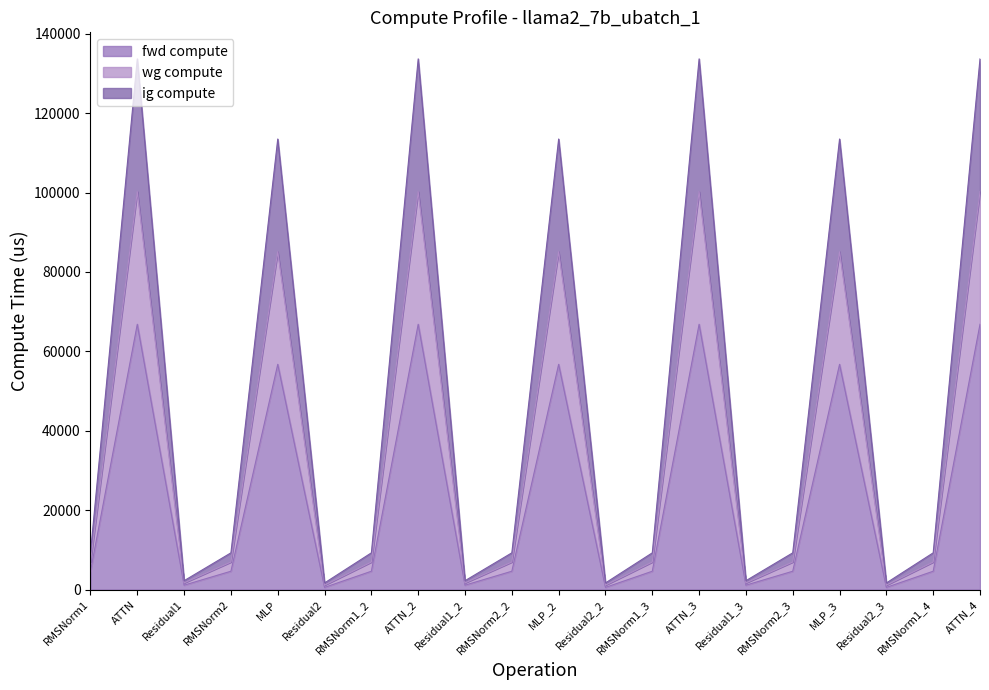

What is the sum of all fwd compute values?

475094.6